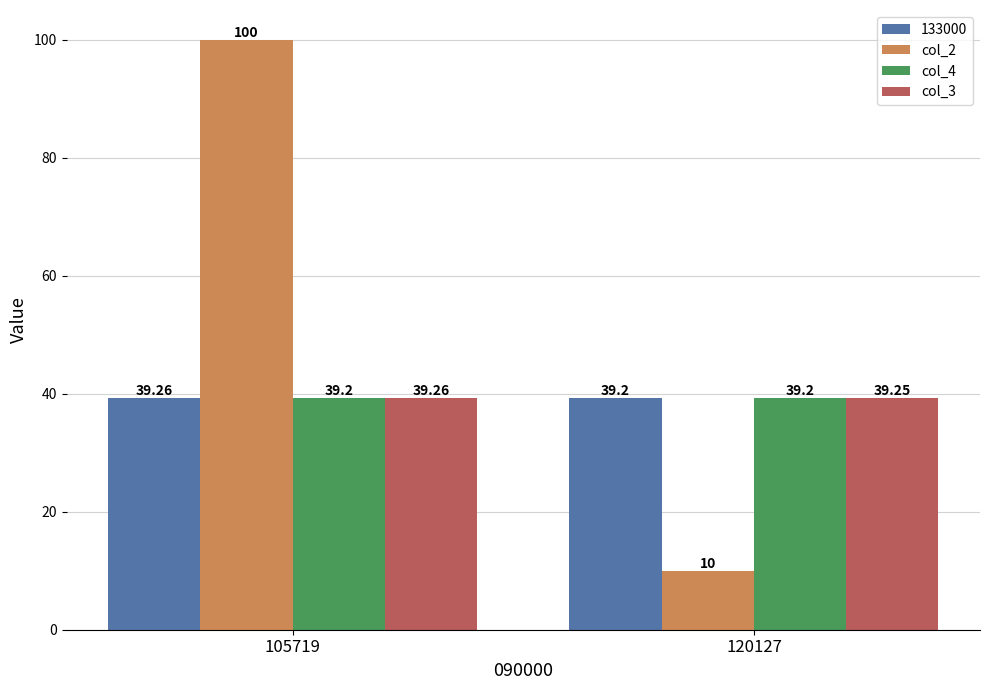

List the labels in order of col_3 value, smallest first.

120127, 105719